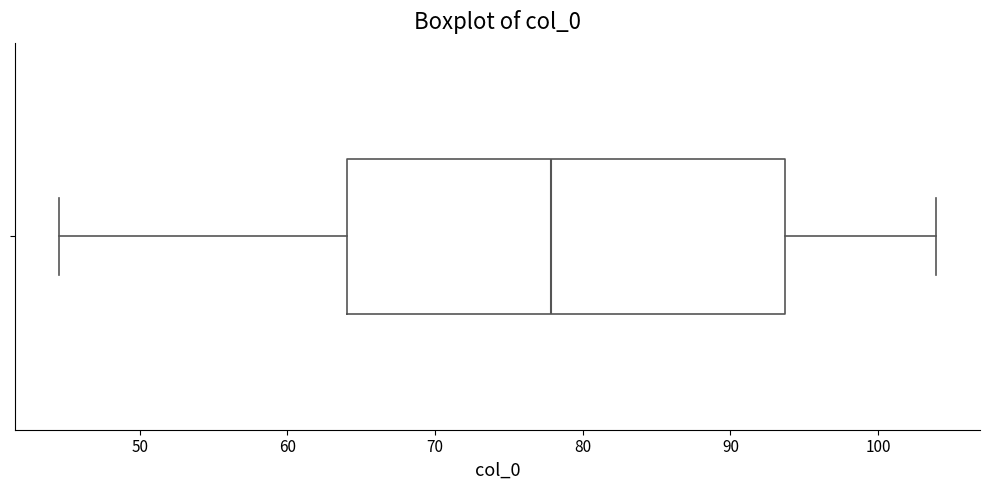

Transcribe this box plot: give where the median line is, the range the box spans, and where the two whiskers end, as read against the x-axis. The values are not printed on the chart, so give them approximately, as read against the axis.

median 78, box 64 to 94, whiskers 45 to 104